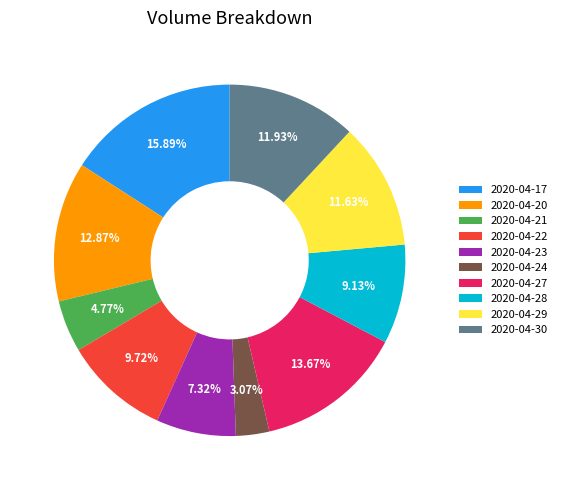

To the nearest percent, what is the difference between the 2020-04-23 and 2020-04-24 slice percentages?

4%